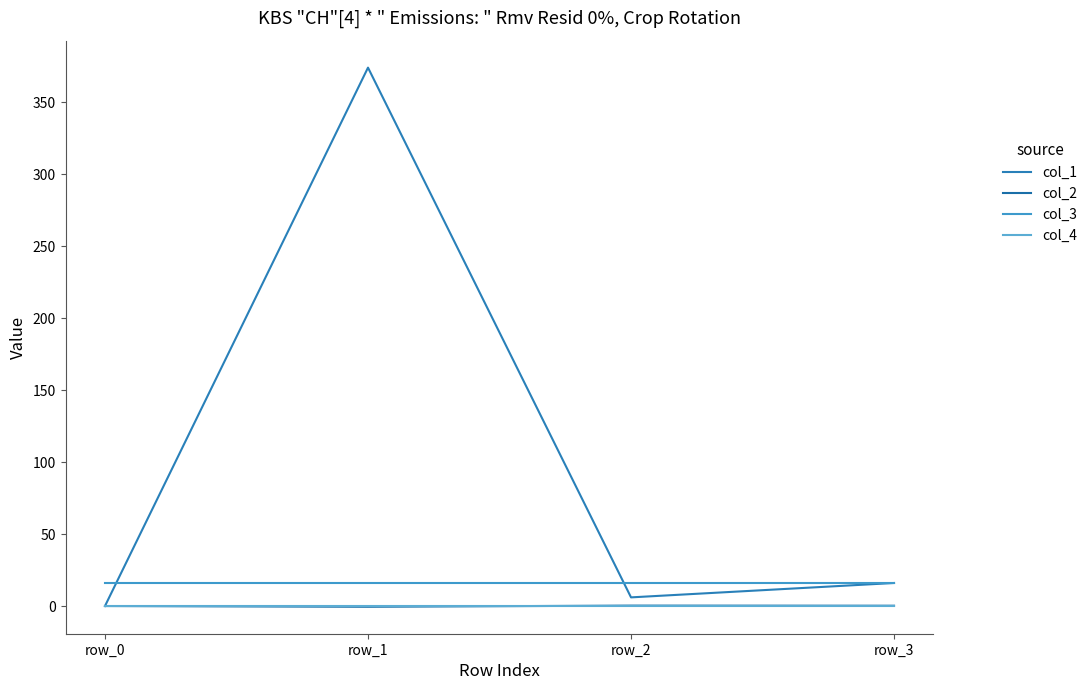

Where is the first local minimum for col_1?

row_2